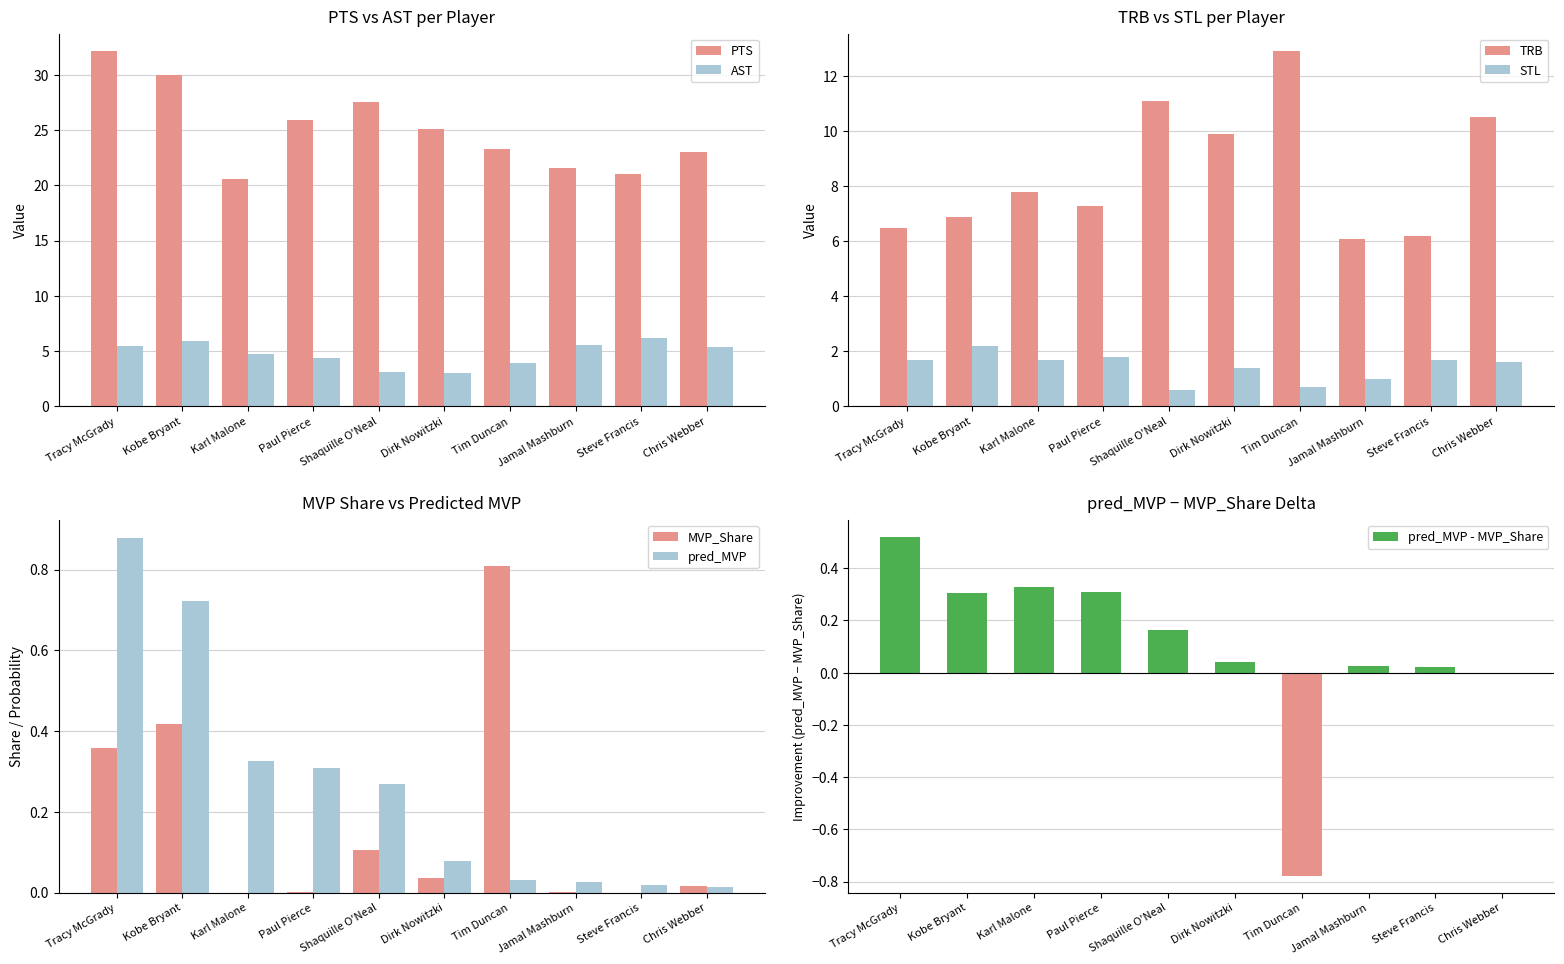

What is the label of the 2nd bar from the right?

Steve Francis